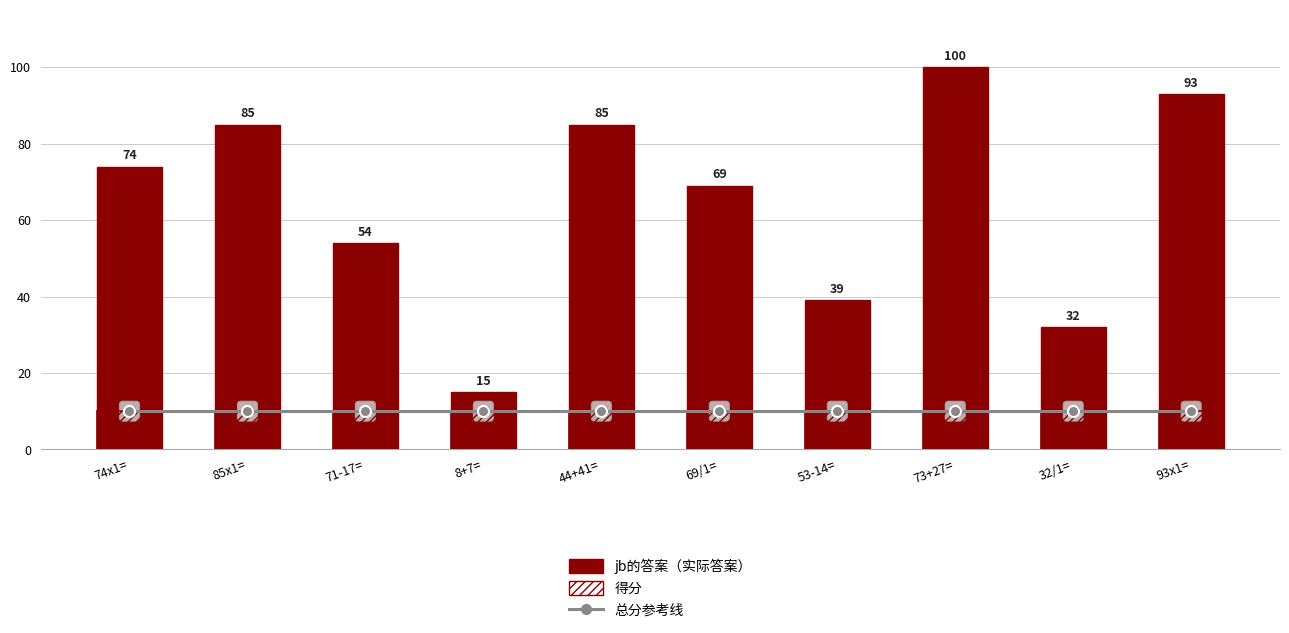

Reading left to right, transcribe all the data shown in this chart.

总分参考线: 74x1==10	85x1==10	71-17==10	8+7==10	44+41==10	69/1==10	53-14==10	73+27==10	32/1==10	93x1==10
jb的答案: 74x1==74	85x1==85	71-17==54	8+7==15	44+41==85	69/1==69	53-14==39	73+27==100	32/1==32	93x1==93
得分: 74x1==10	85x1==10	71-17==10	8+7==10	44+41==10	69/1==10	53-14==10	73+27==10	32/1==10	93x1==10